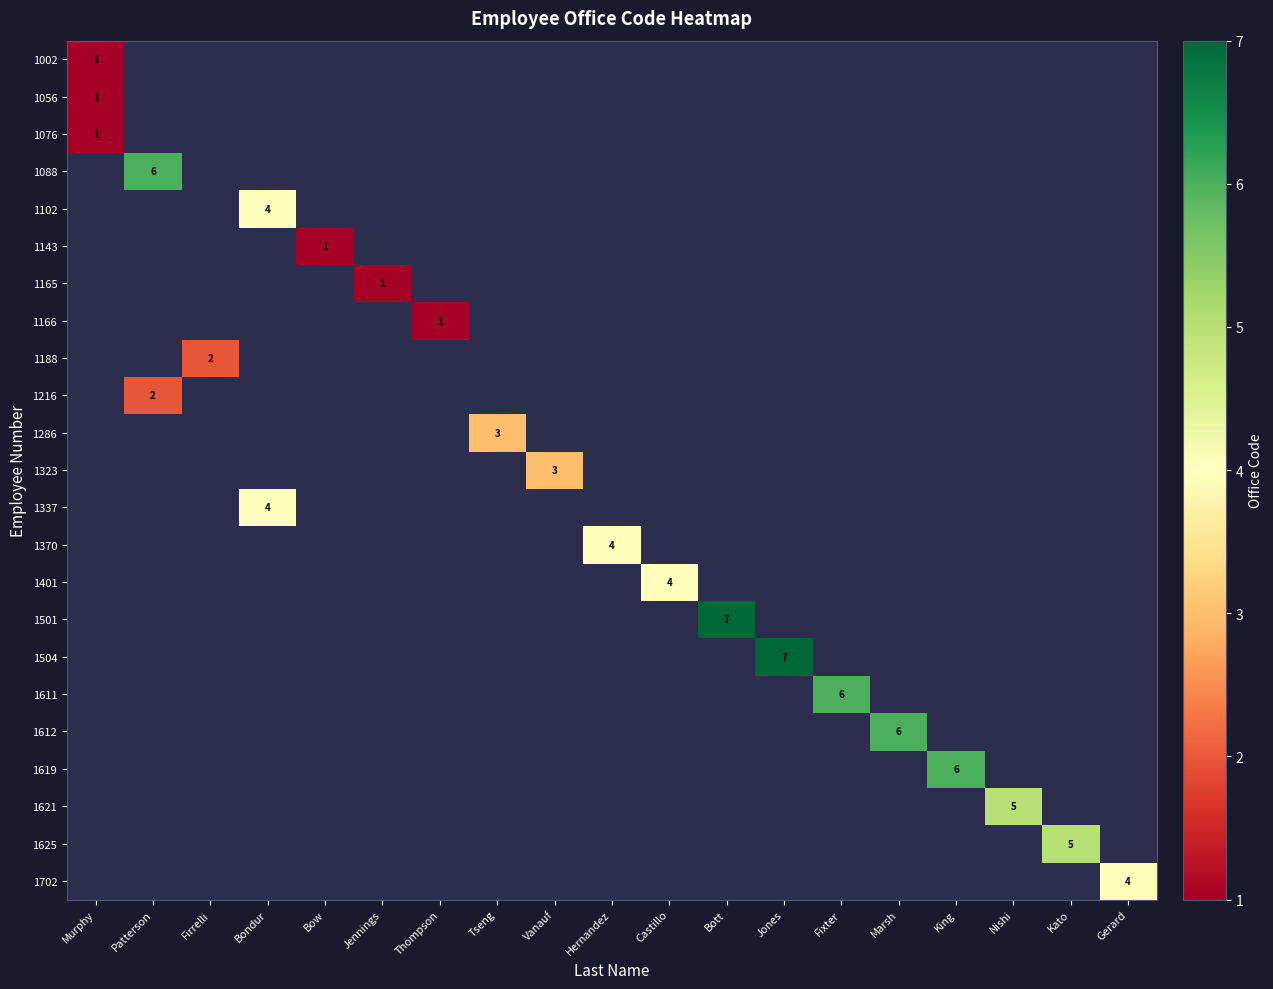

What is the sum of the 1625 values at Kato and Marsh?

5